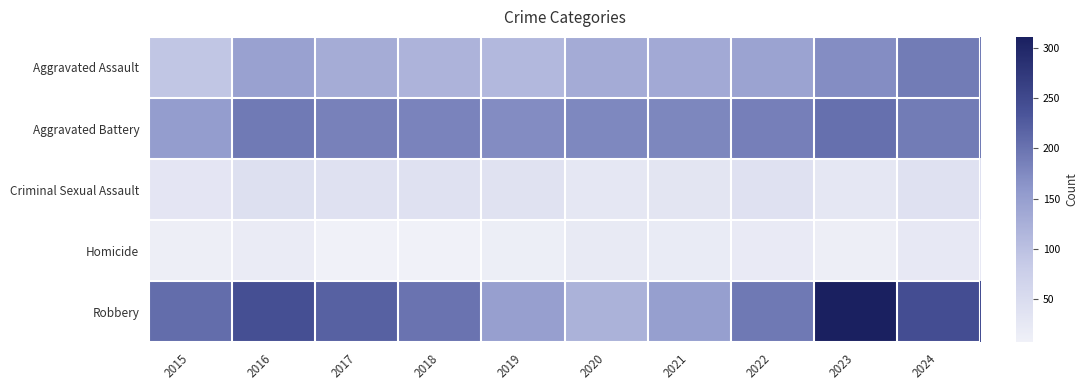

Between 2019 and 2015, which is larger?

2019